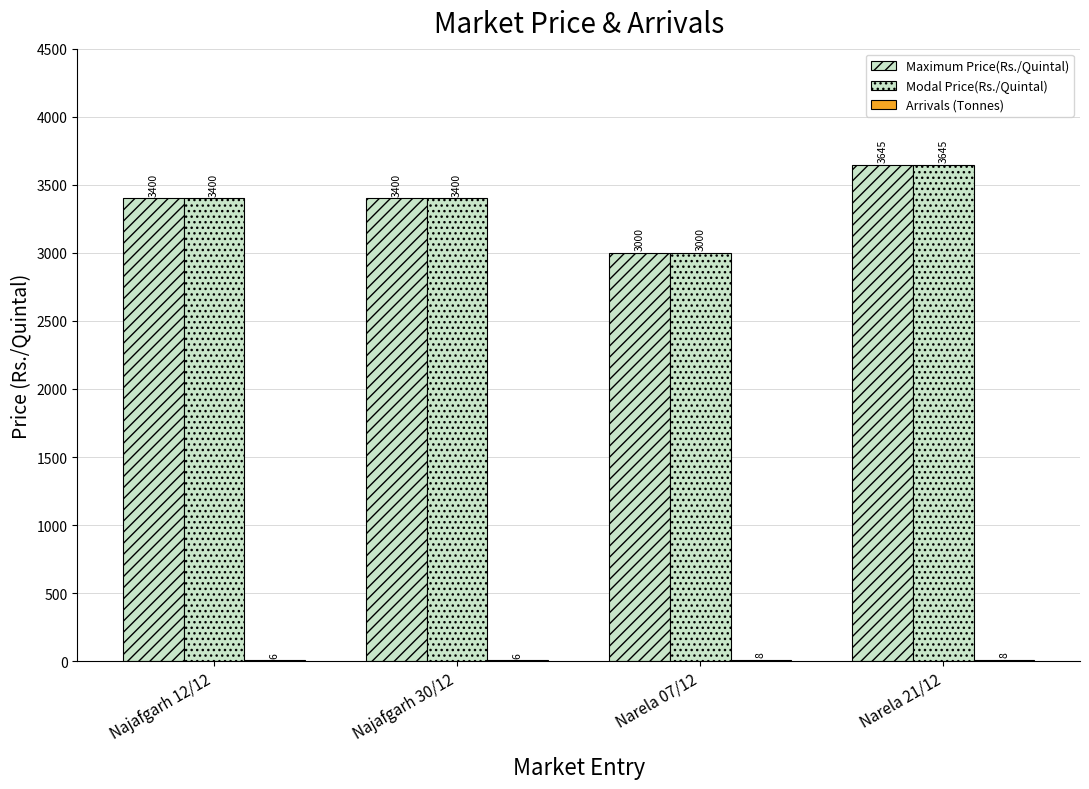

Is it true that Modal Price(Rs./Quintal) equals 3400.0 at Najafgarh 12/12?

True